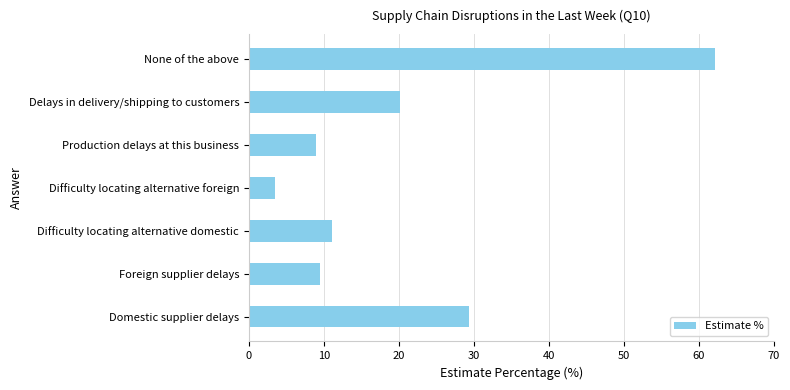

The value at Foreign supplier delays is 9.5. True or false?

True